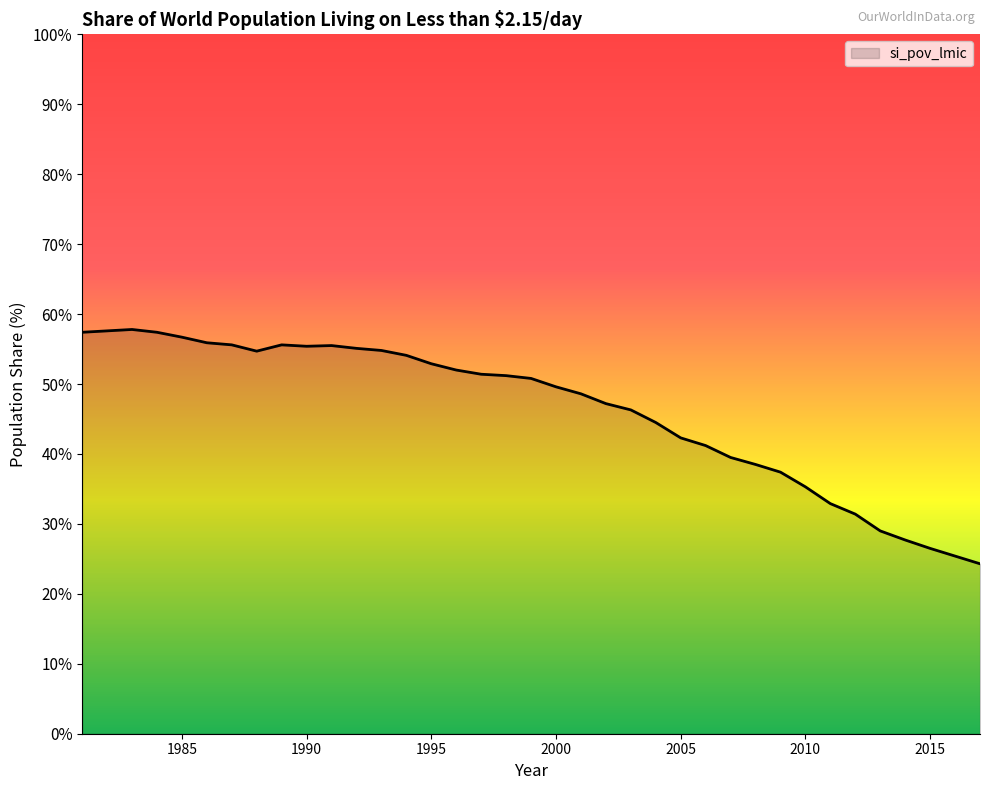

What is the minimum value shown in the chart?

24.3